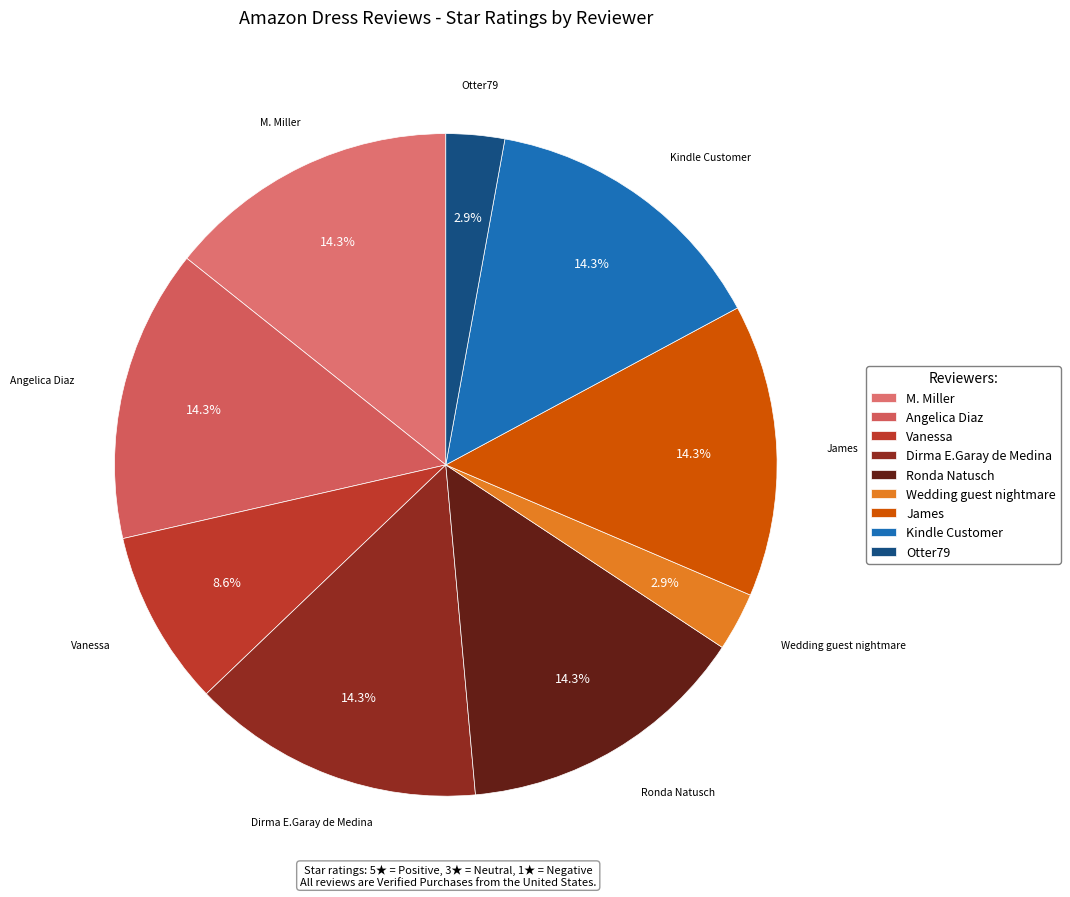

What percentage do Vanessa and Dirma E.Garay de Medina together represent?

22.9%